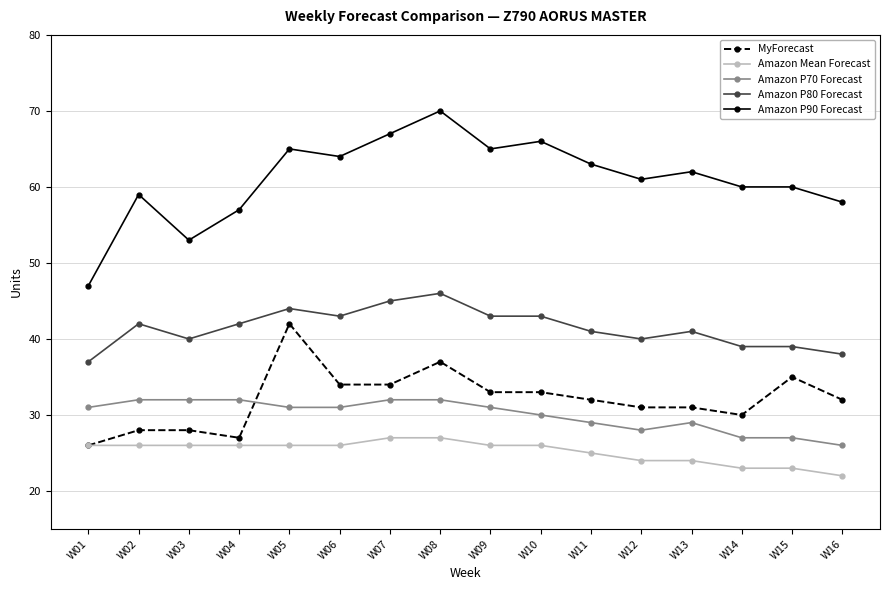

The Amazon P90 Forecast series shows 63 at W11. True or false?

True